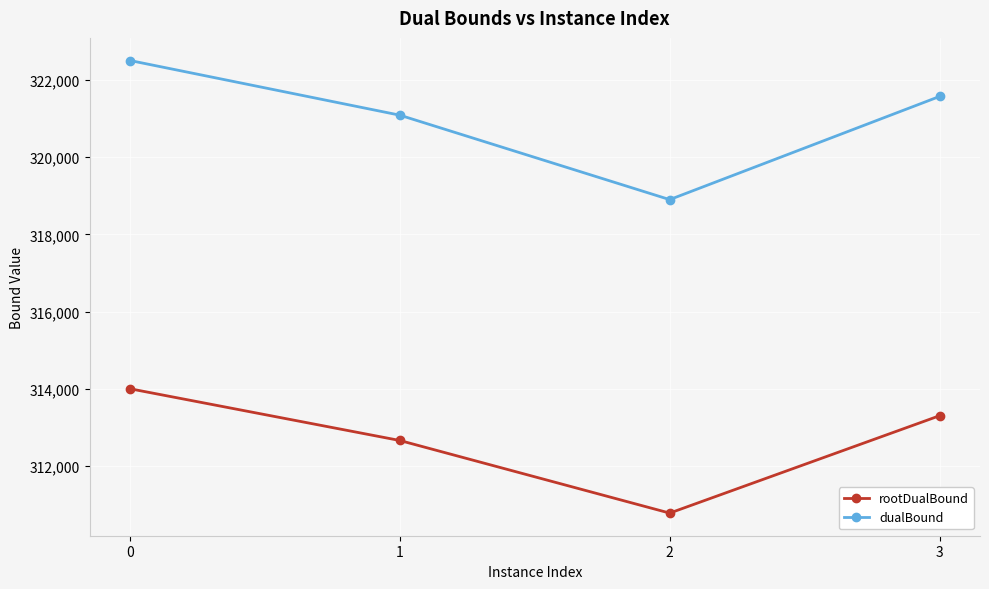

What is the difference between the second highest and second lowest values in the dualBound series?

484.8